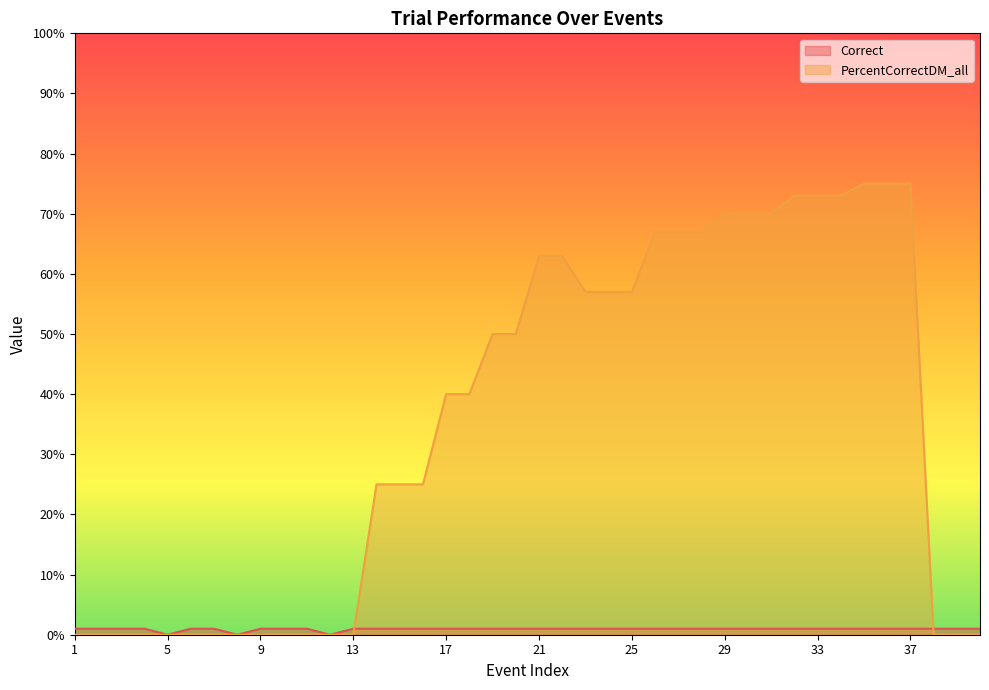

Does the chart have visible grid lines?

No